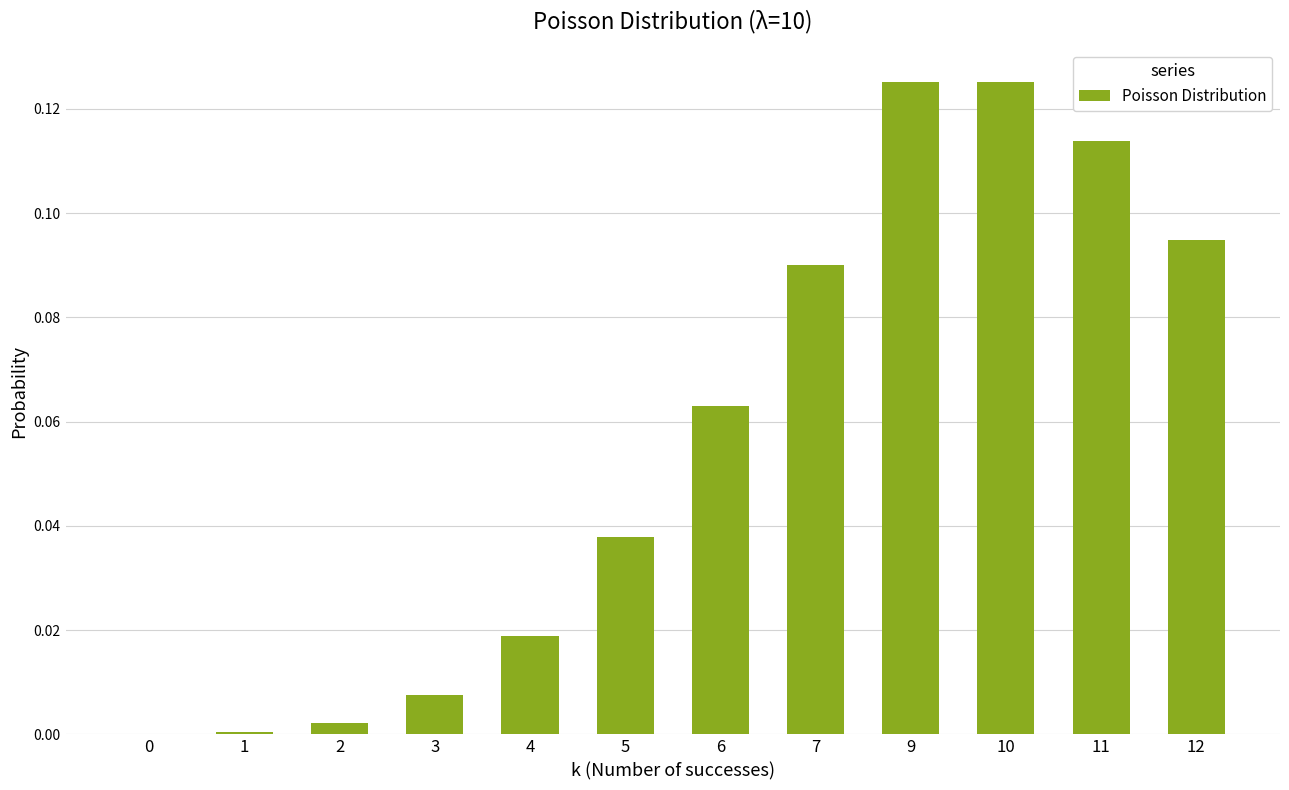

What is the sum of all values?

0.7